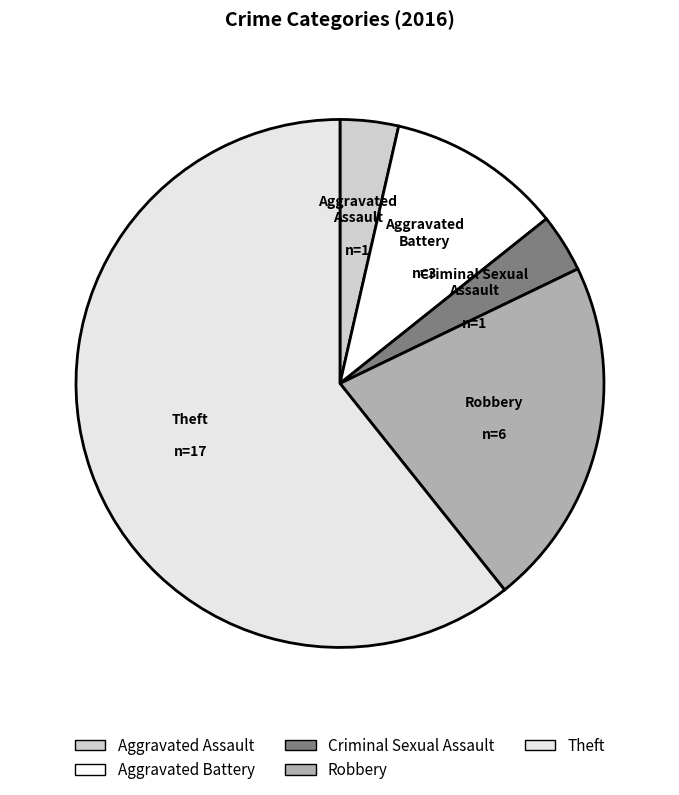

True or false: Criminal Sexual Assault accounts for 4% of the total.

True